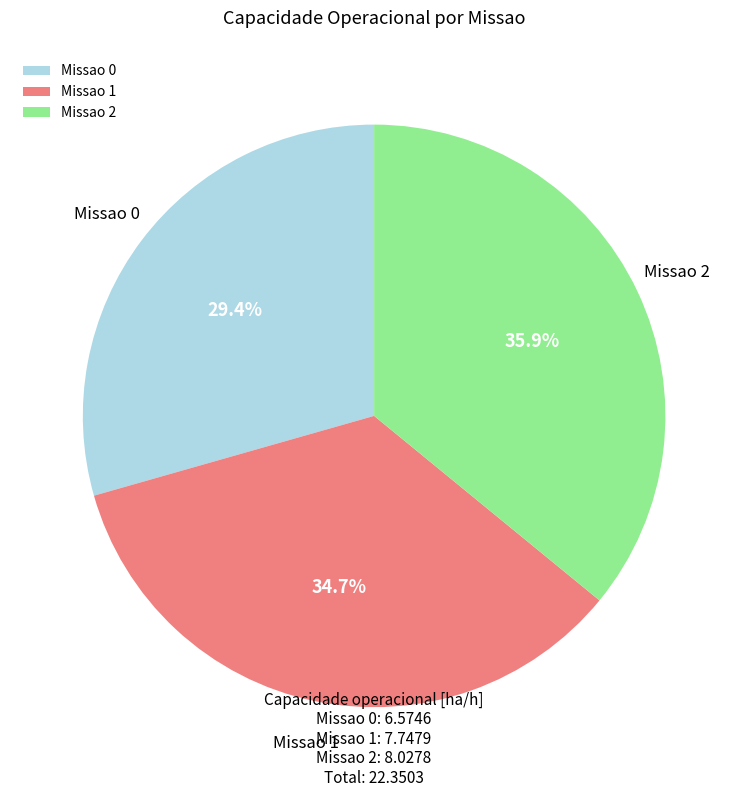

The Missao 2 slice represents 51% of the pie. True or false?

False